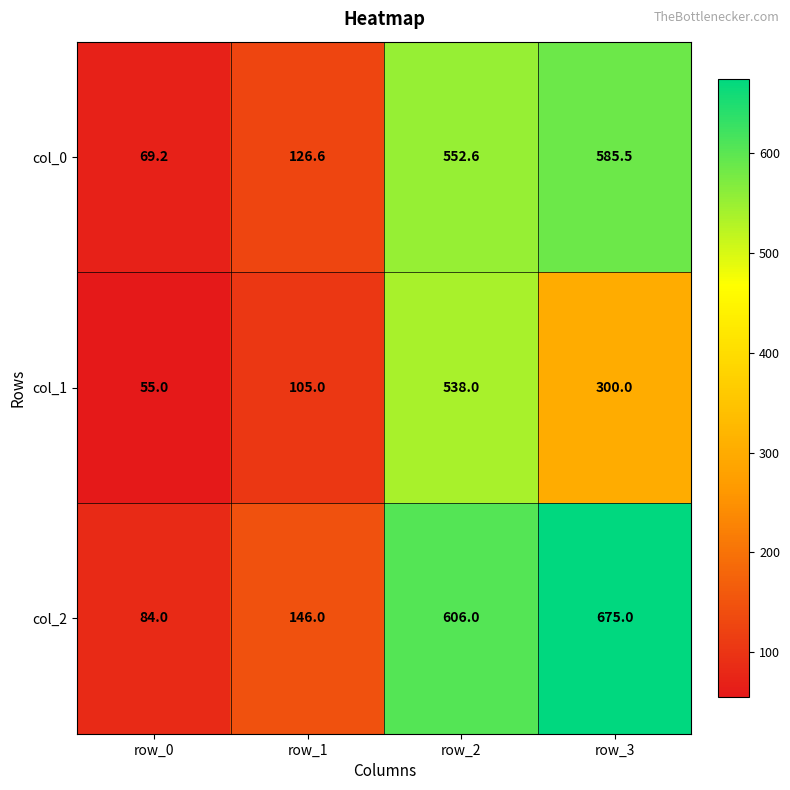

Where does the col_1 series first go above 300?

row_2